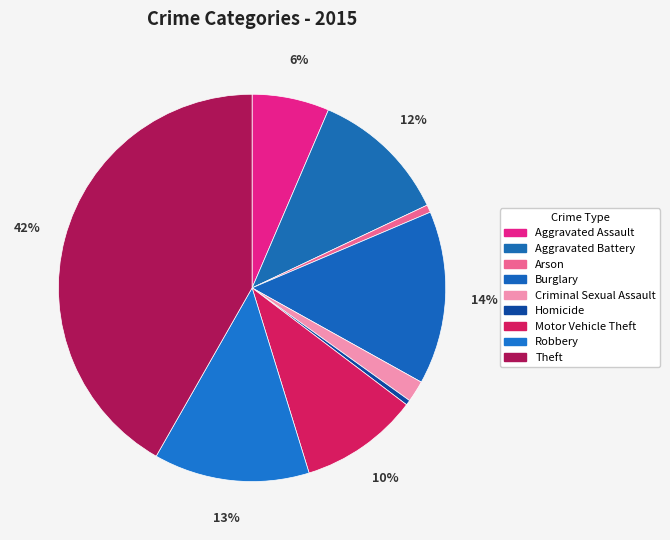

What percentage is NOT represented by Criminal Sexual Assault?

98.2%